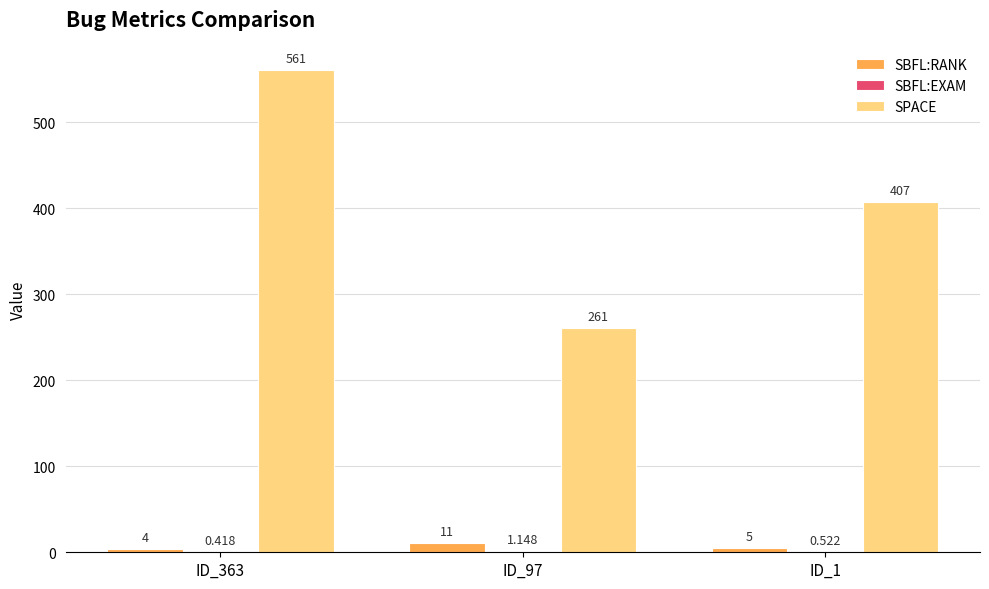

Between ID_363 and ID_97, which series saw the biggest shift?

SPACE